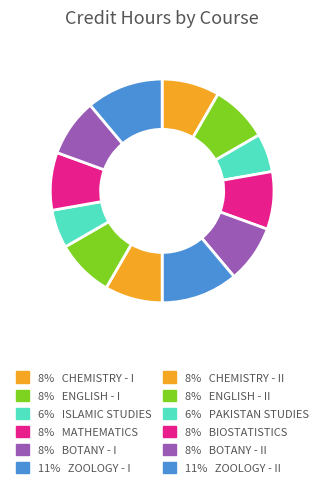

How many segments does this pie chart have?

12